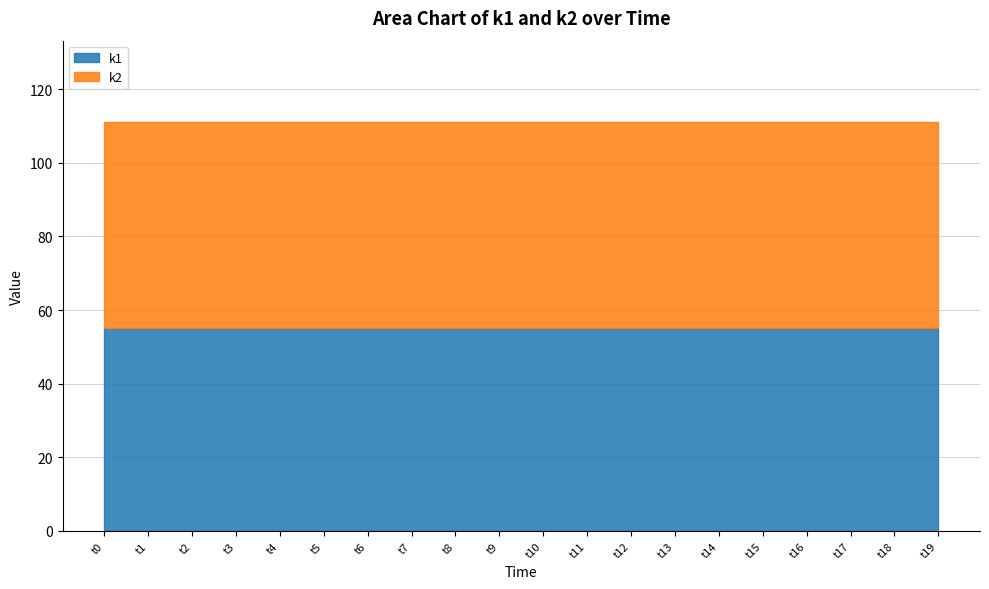

Which series has the largest total across all categories?

k2